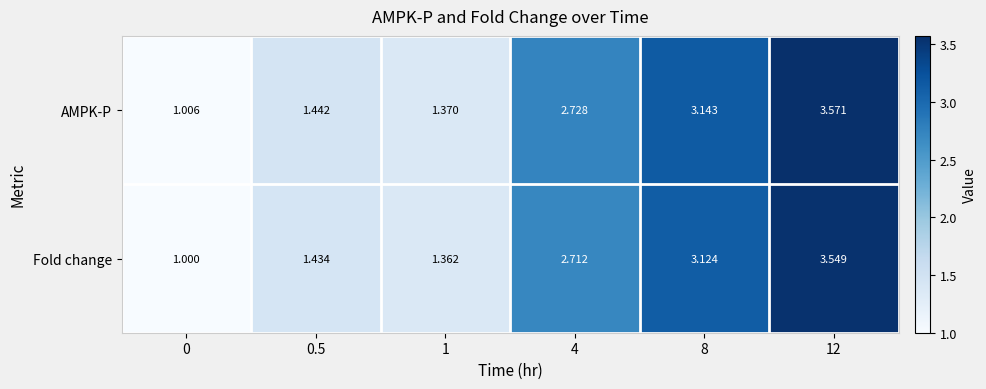

Rank the series at 0 from lowest to highest value.

Fold change, AMPK-P